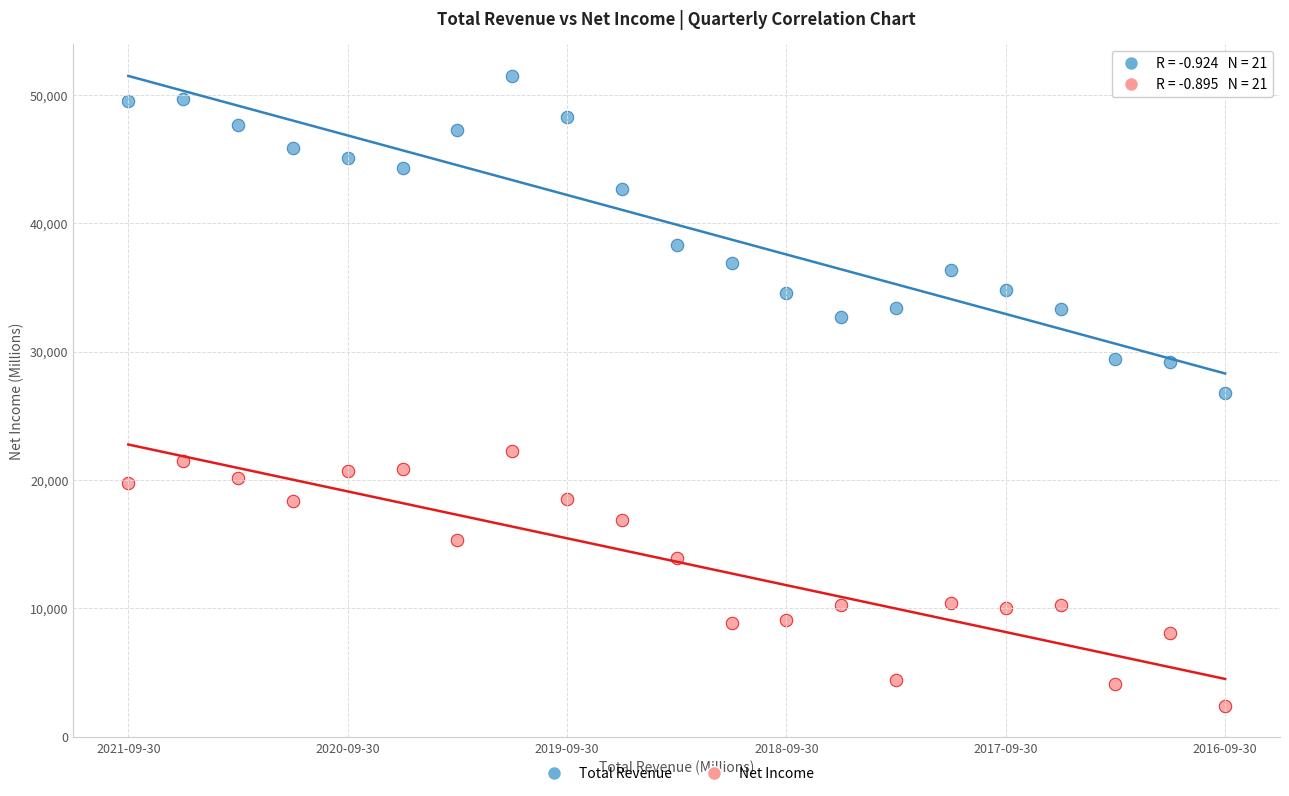

Which series has the widest spread of Y values?

Total Revenue